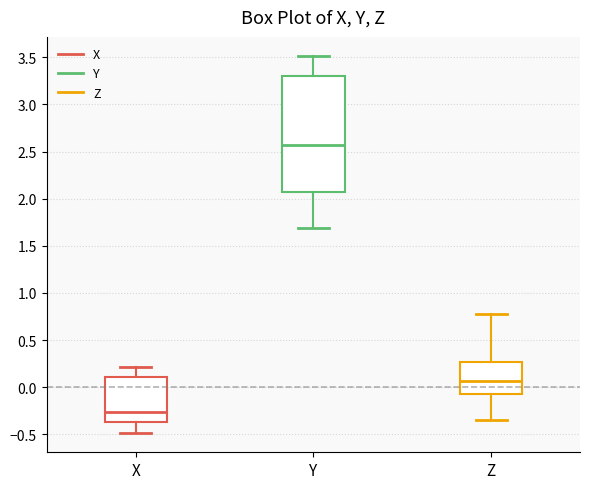

Where is the lower edge of the box for Y on the y-axis? The values are not printed on the chart, so give them approximately, as read against the axis.

2.05